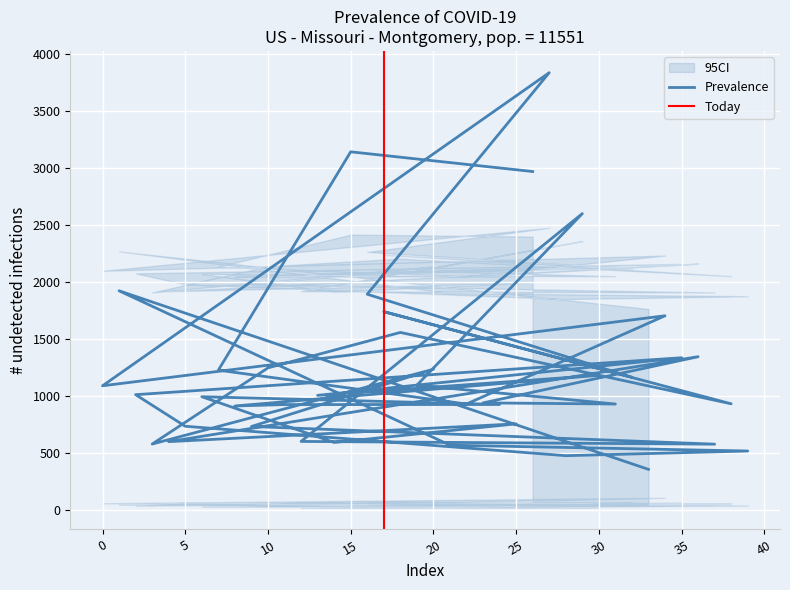

At which category is the sum across all series the highest?

27